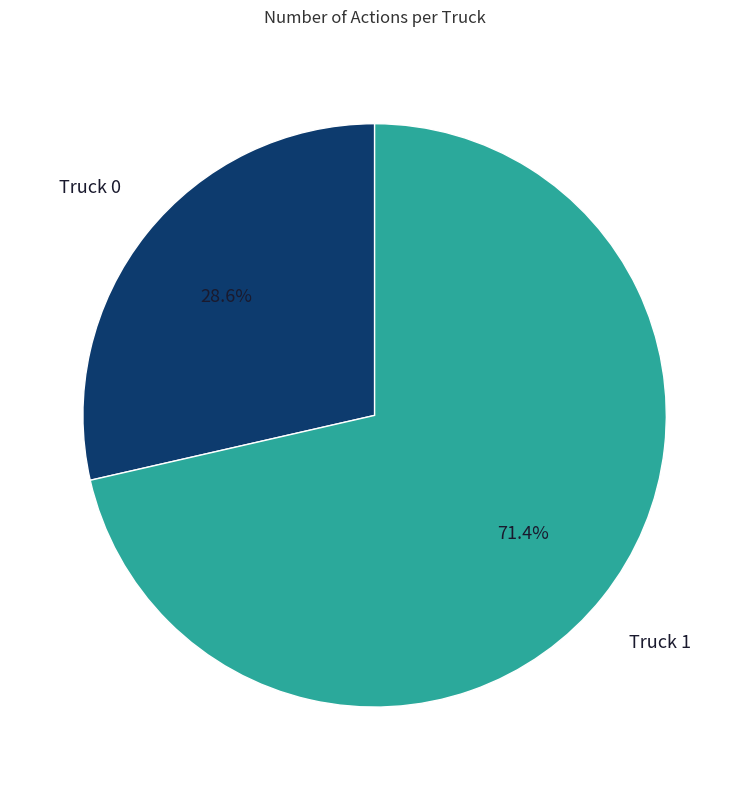

To the nearest percent, what portion does Truck 0 represent?

29%